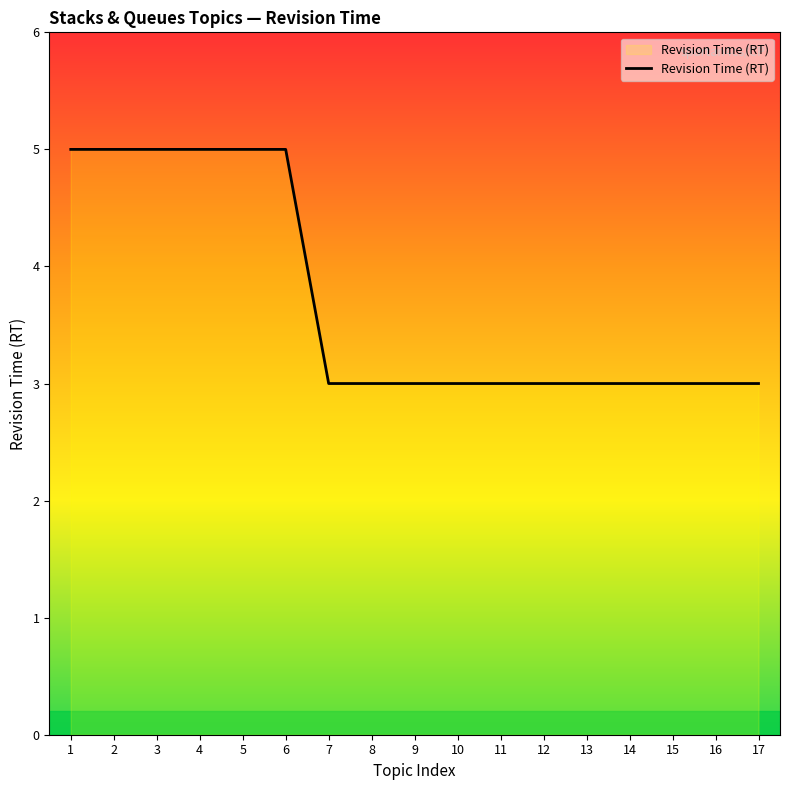

What is the difference between the second highest and second lowest values?

2